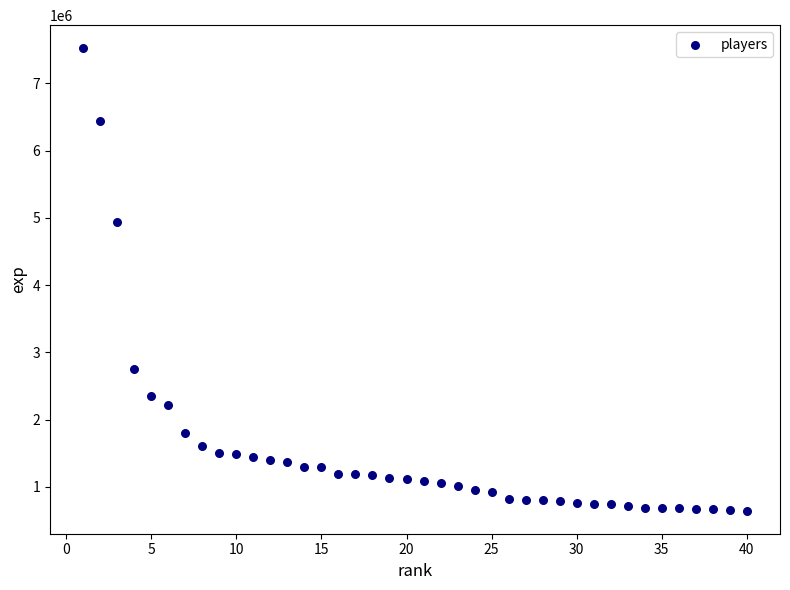

What Y value in the scatter plot is closest to 4085018?

4933419